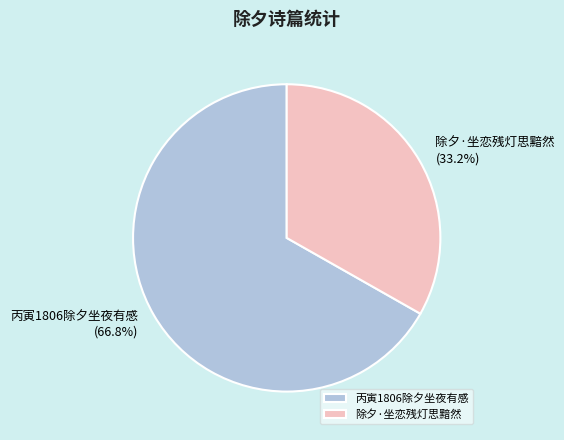

Does 丙寅1806除夕坐夜有感 represent more than half of the total?

Yes